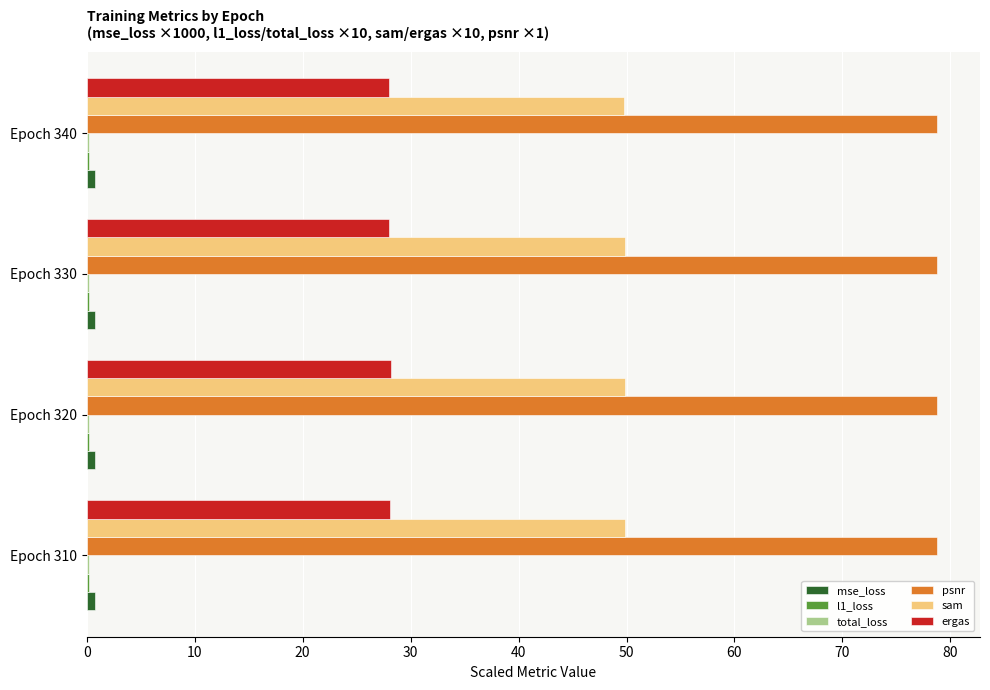

Which series has the largest total across all categories?

psnr